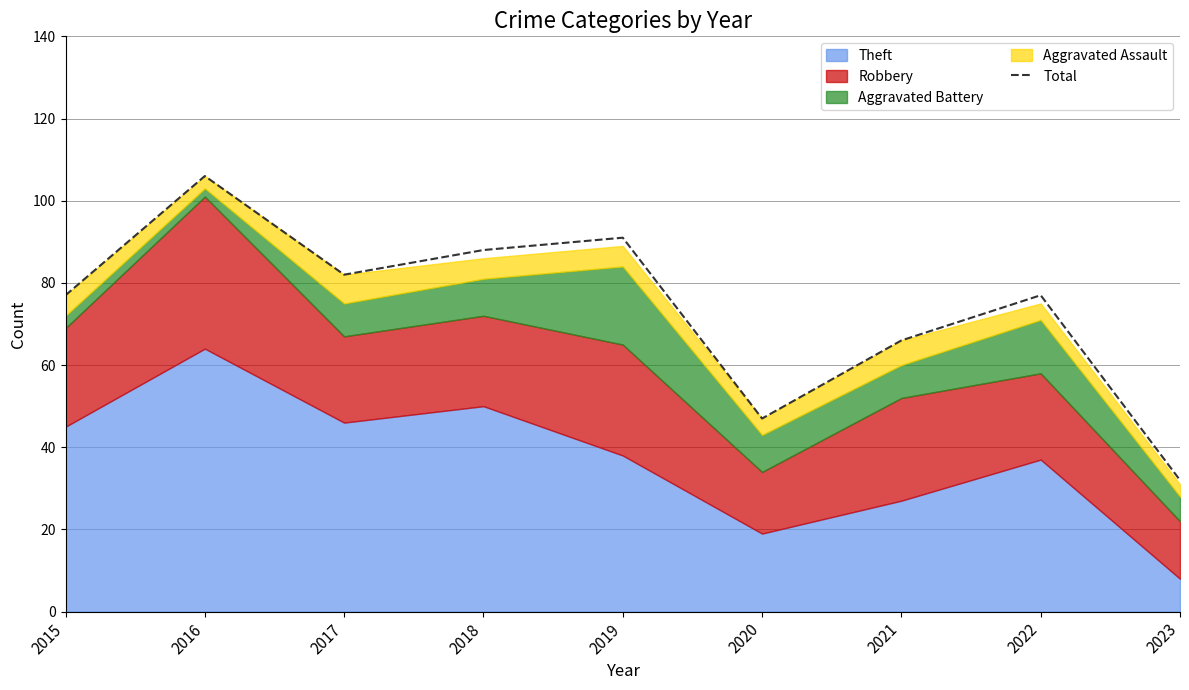

How many data points does each series have?

9